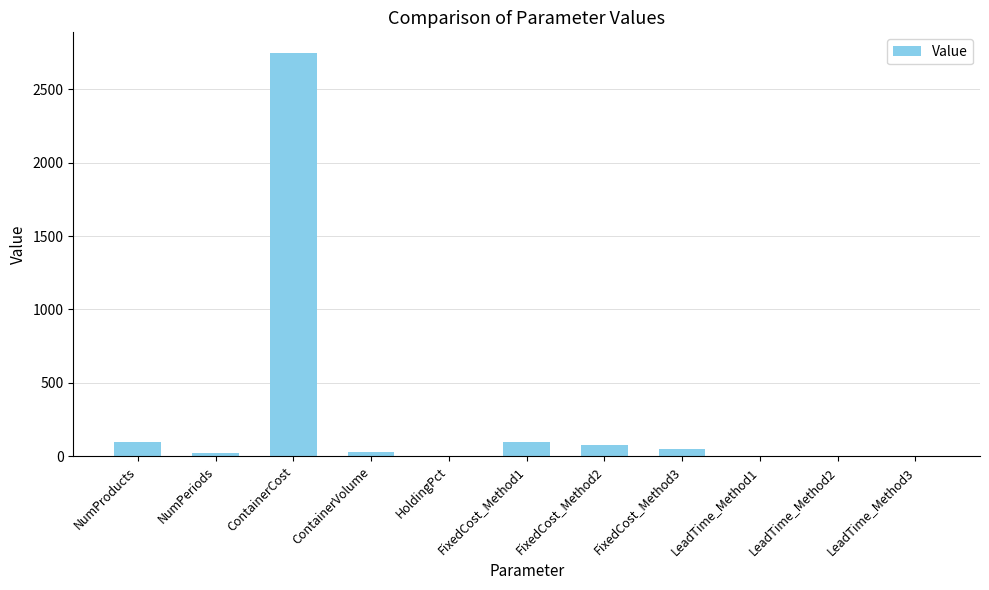

What is the greatest value displayed?

2750.0